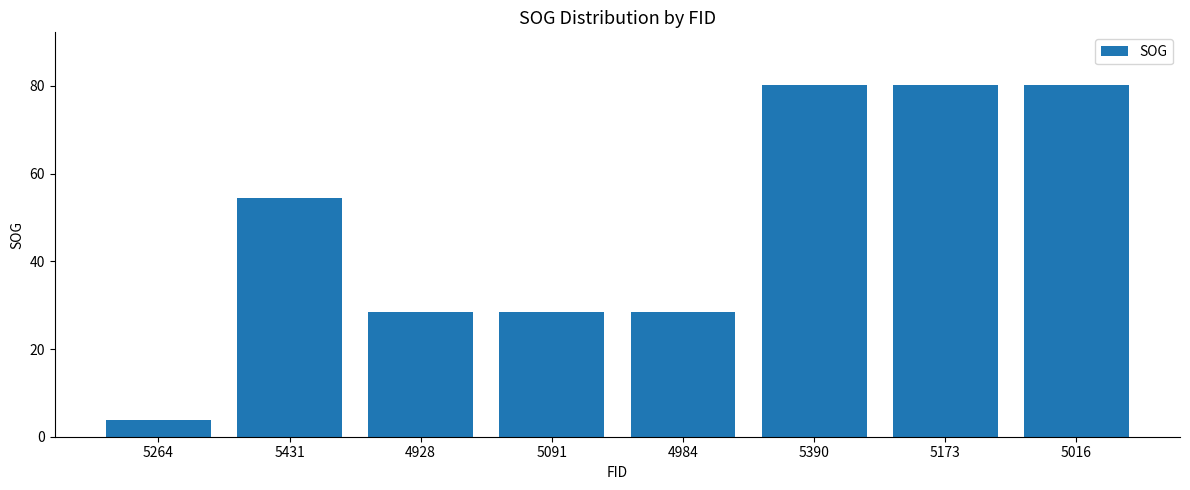

What is the difference between the maximum and minimum values?

76.4